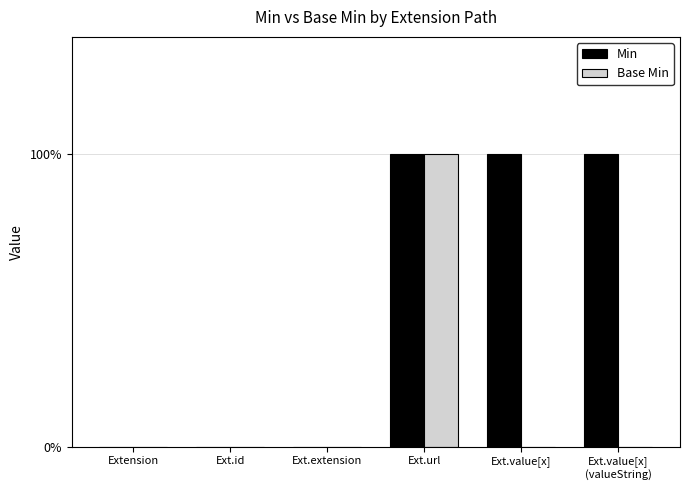

Reading left to right, transcribe all the data shown in this chart.

Min: Extension=0	Ext.id=0	Ext.extension=0	Ext.url=1	Ext.value[x]=1	Ext.value[x]
(valueString)=1
Base Min: Extension=0	Ext.id=0	Ext.extension=0	Ext.url=1	Ext.value[x]=0	Ext.value[x]
(valueString)=0